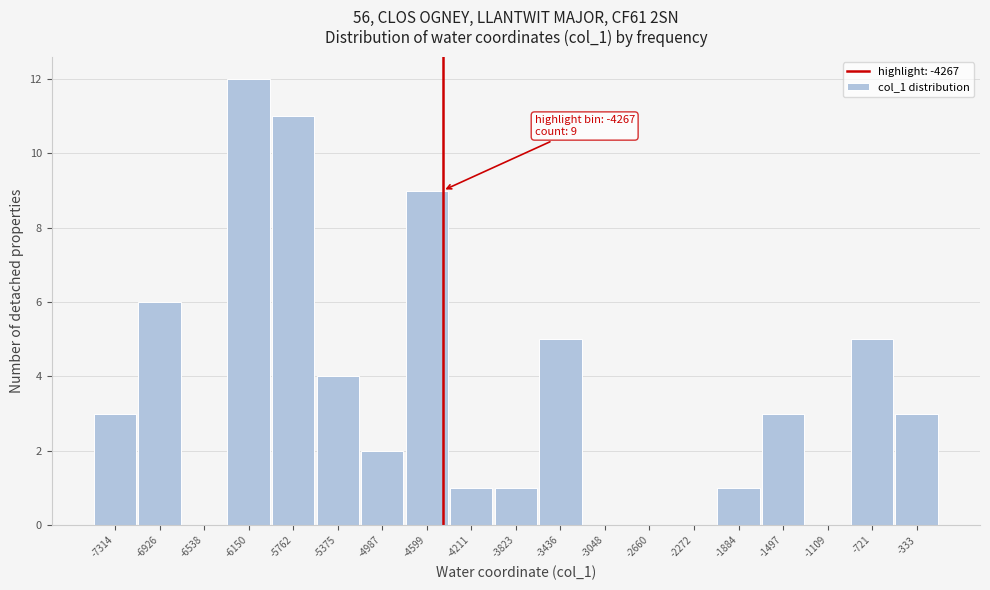

Reading left to right, what are all the values shown in this chart?

-7314=3	-6926=6	-6538=0	-6150=12	-5762=11	-5375=4	-4987=2	-4599=9	-4211=1	-3823=1	-3436=5	-3048=0	-2660=0	-2272=0	-1884=1	-1497=3	-1109=0	-721=5	-333=3